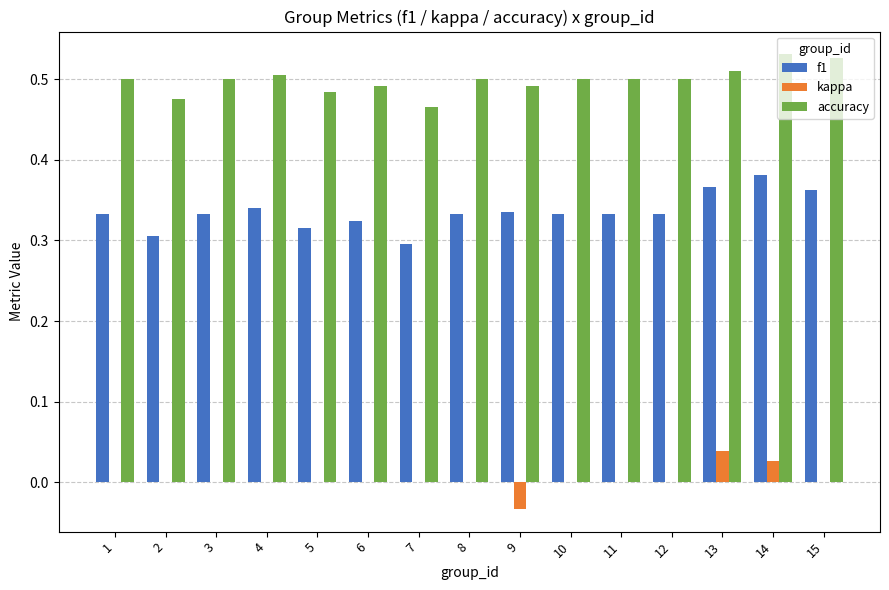

What is the total value across all series at 1?

0.8